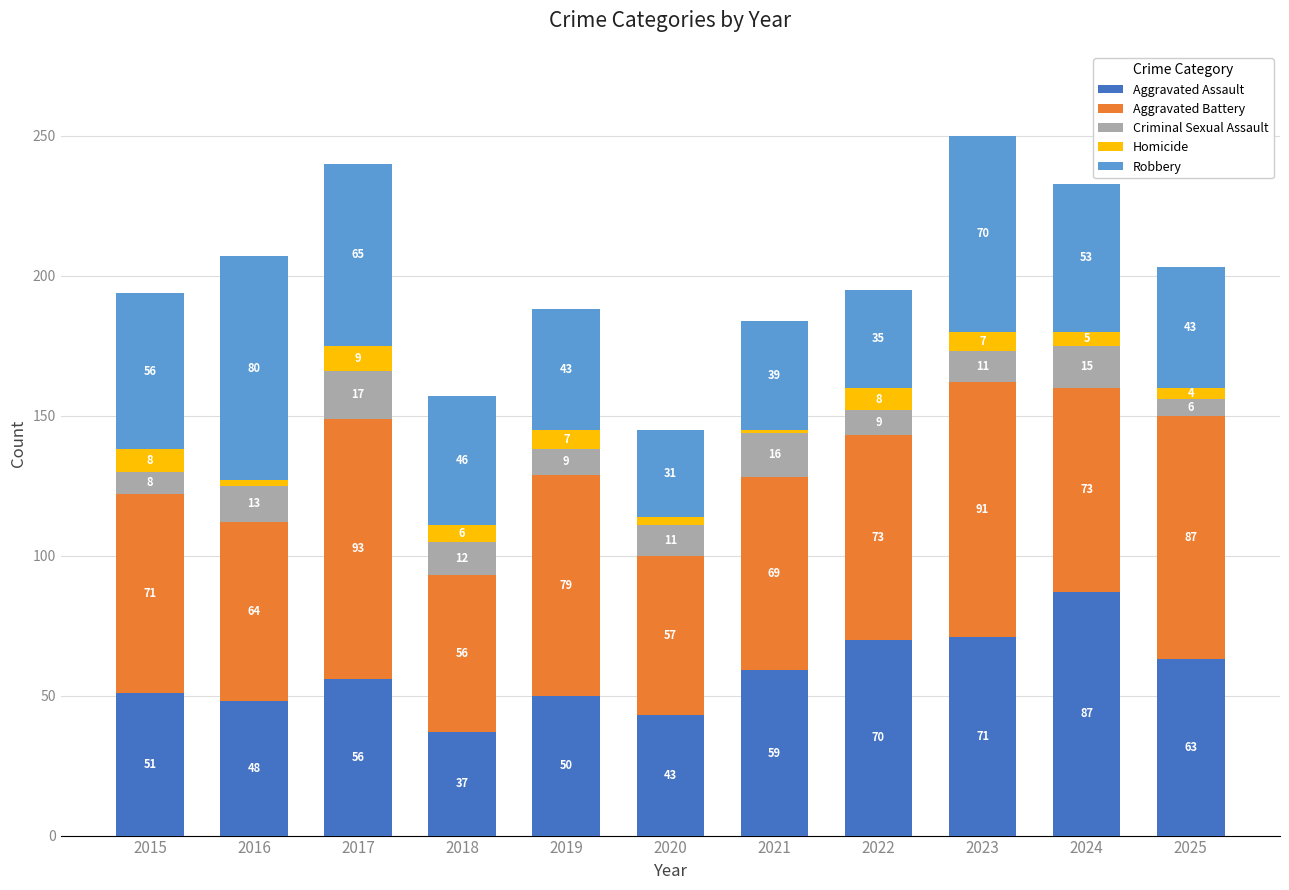

True or false: Aggravated Assault has a value of 27 at 2023.

False